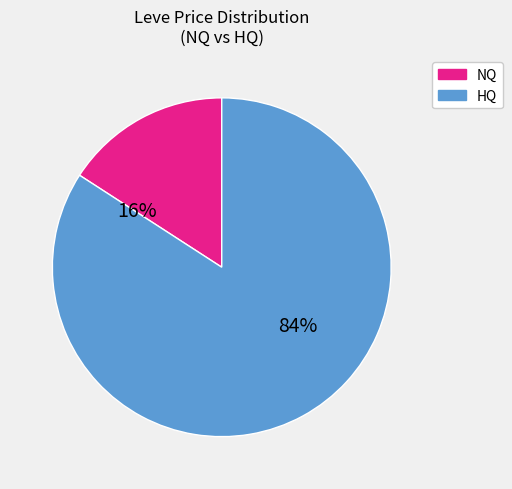

Is there any slice that represents more than half of the pie?

Yes